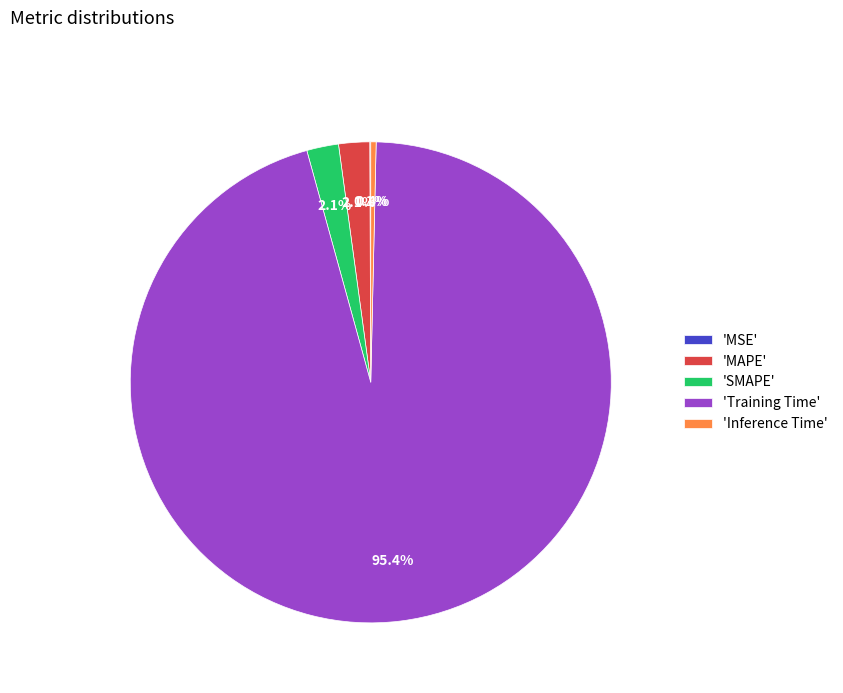

Which has a higher value, 'MAPE' or 'Inference Time'?

'MAPE'